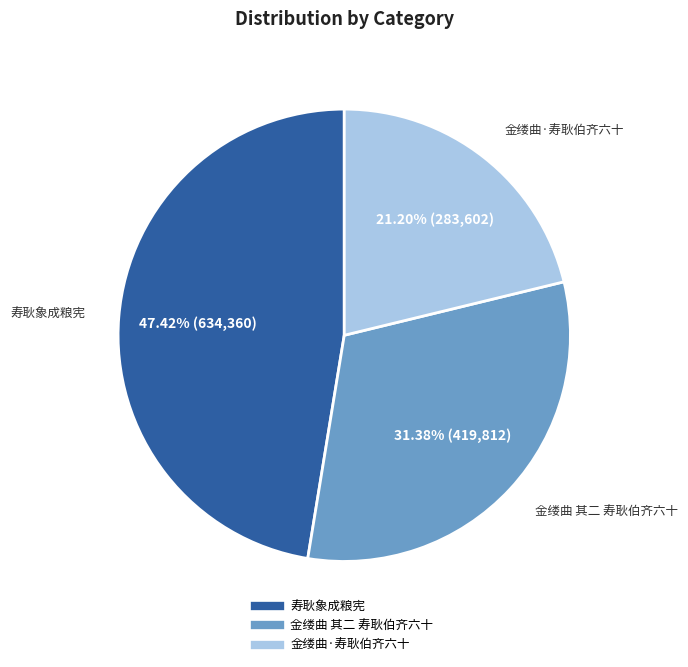

What percentage is the 金缕曲 其二 寿耿伯齐六十 slice, to the nearest percent?

31%